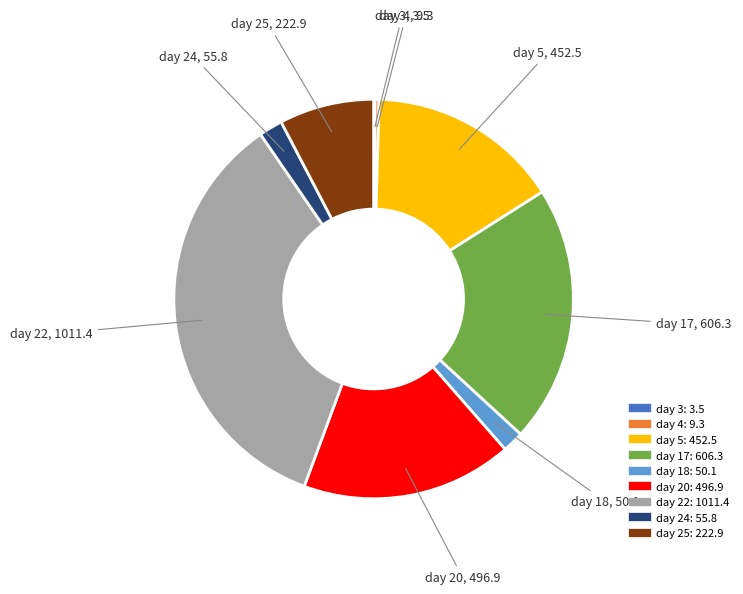

Is there a majority slice in this chart?

No